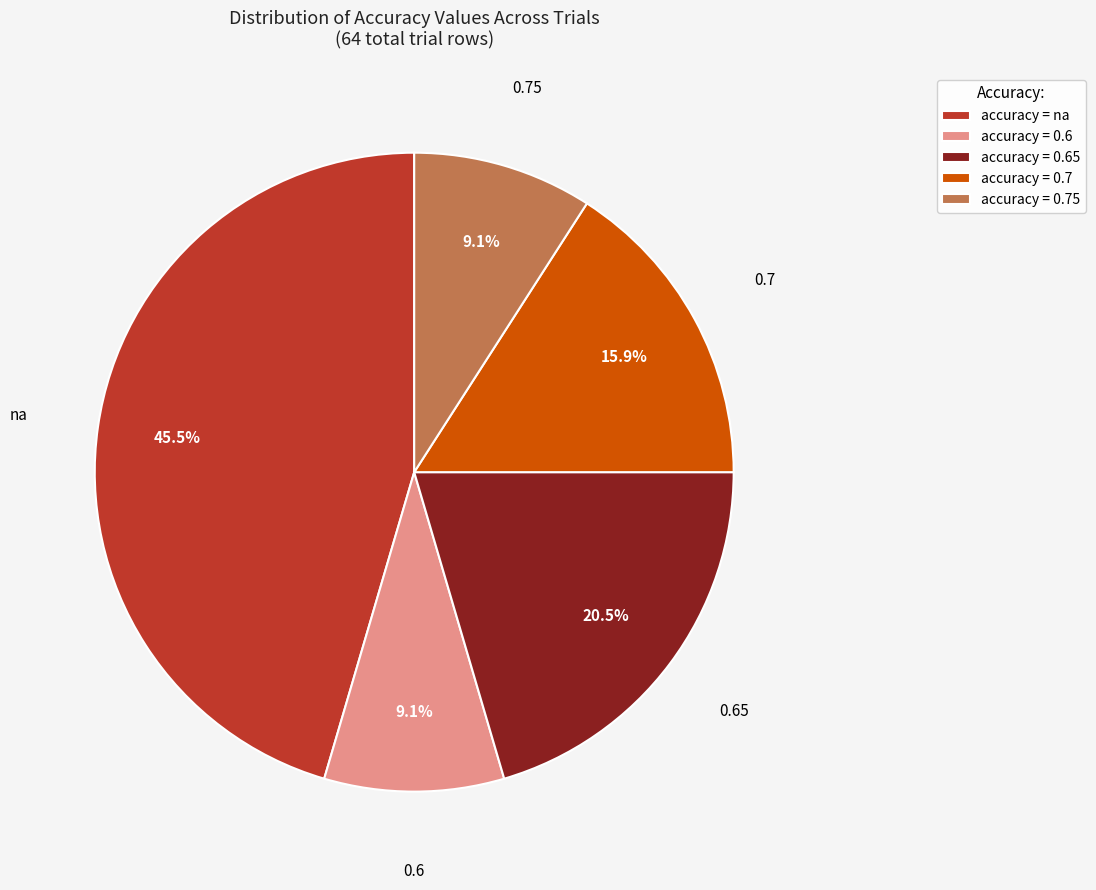

Does any single category account for the majority?

No